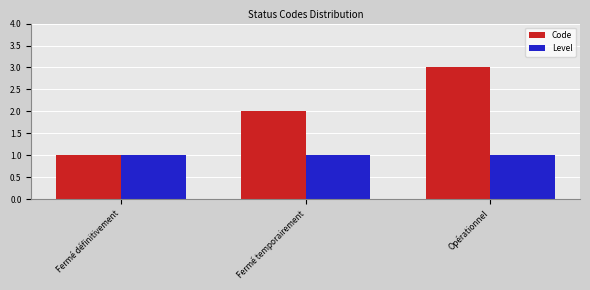

The Code series shows 2 at Fermé temporairement. True or false?

True